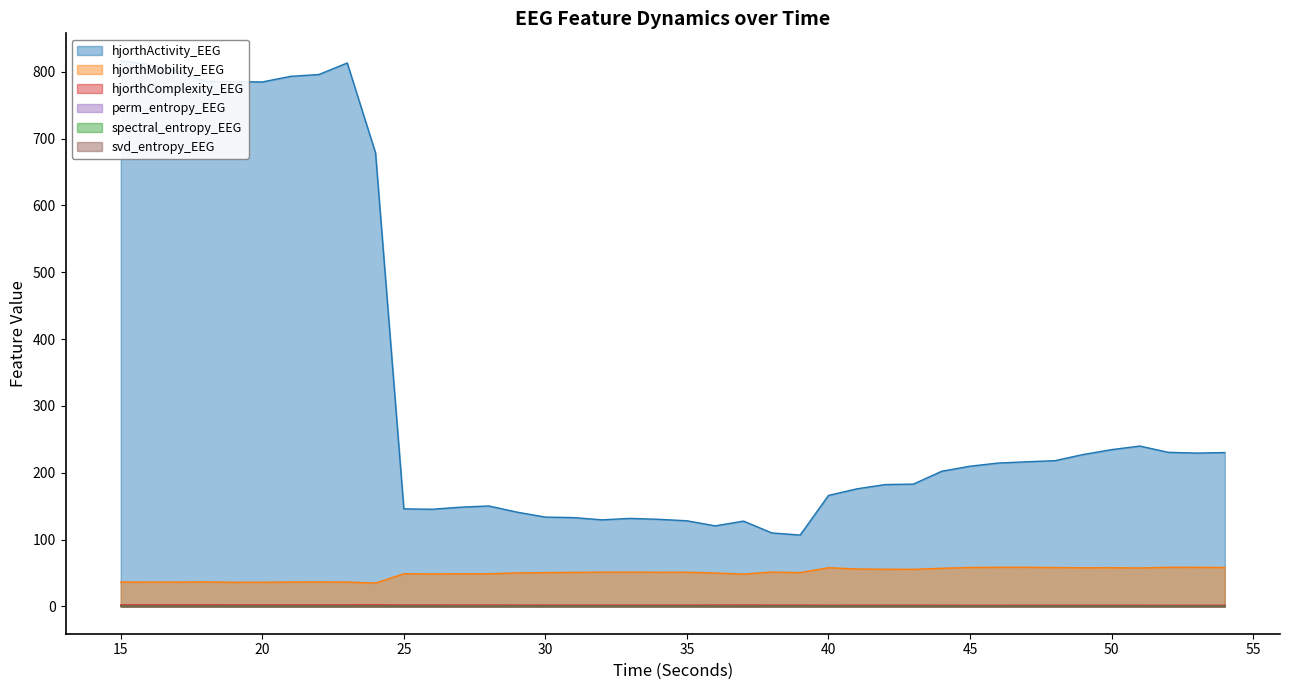

True or false: spectral_entropy_EEG and perm_entropy_EEG intersect in this chart.

False